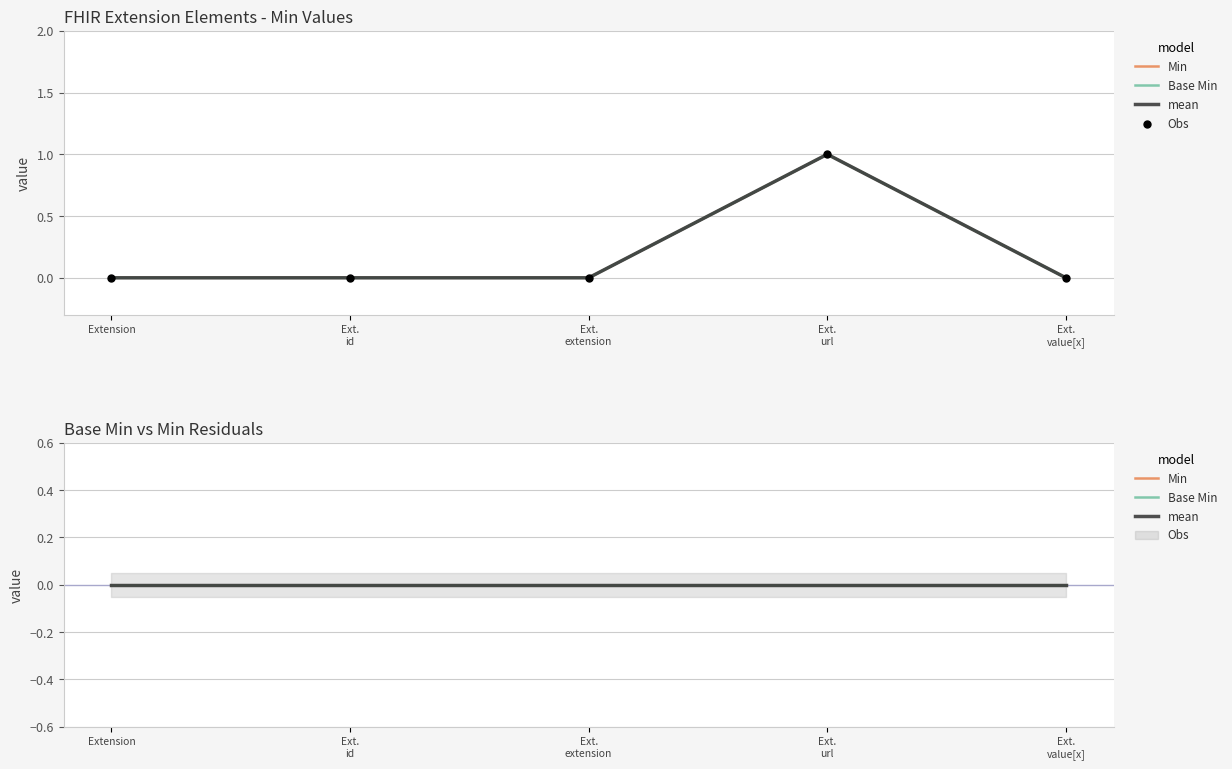

At which category is the sum across all series the highest?

Ext.
url